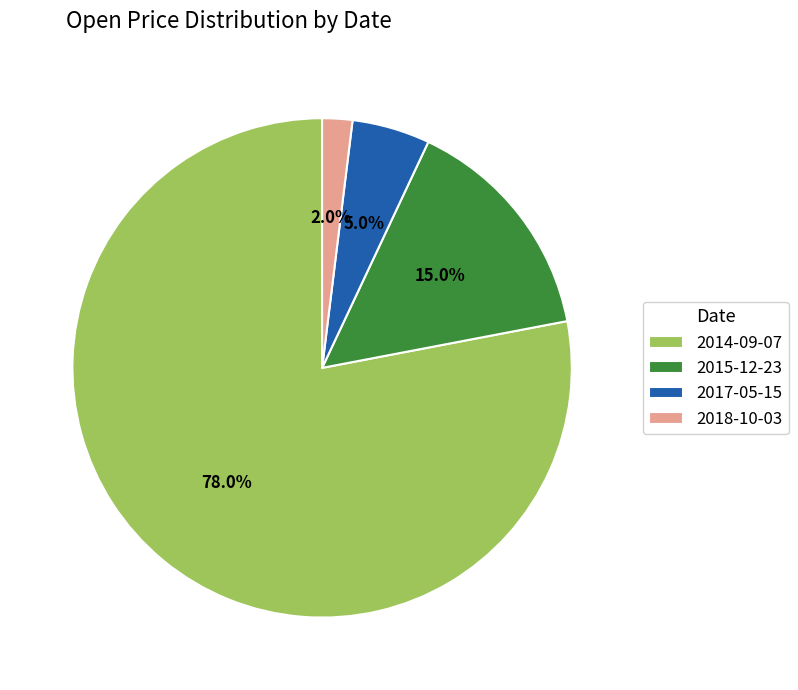

How many slices are in this pie chart?

4